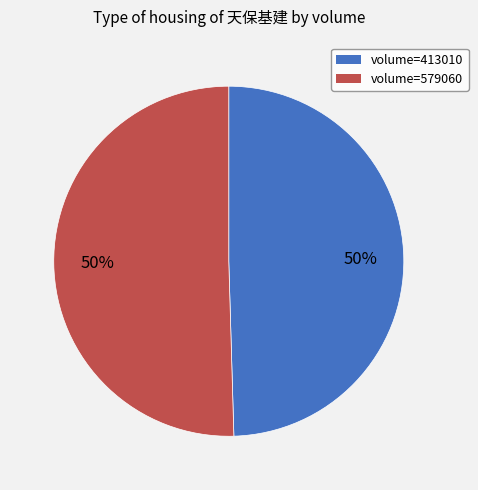

To the nearest percent, what is the combined percentage of volume=579060 and volume=413010?

100%